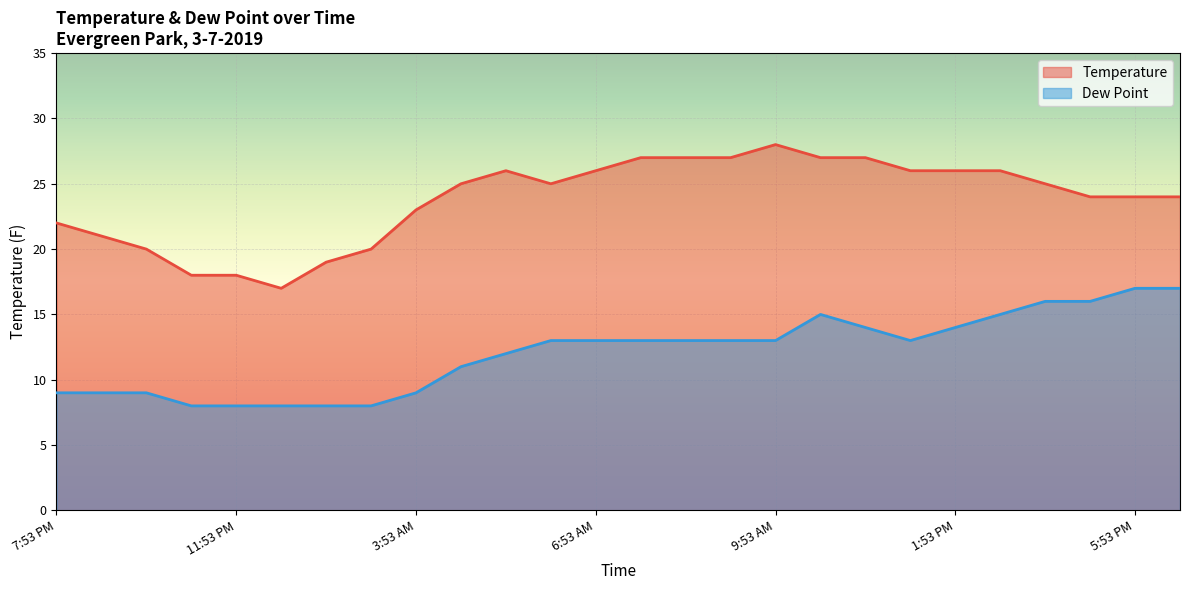

Rank the categories by Dew Point value from highest to lowest.

5:53 PM, 6:53 PM, 3:53 PM, 4:53 PM, 10:53 AM, 2:53 PM, 11:53 AM, 1:53 PM, 6:17 AM, 6:53 AM, 7:25 AM, 7:53 AM, 8:53 AM, 9:53 AM, 12:53 PM, 5:53 AM, 4:53 AM, 7:53 PM, 8:53 PM, 9:53 PM, 3:53 AM, 10:53 PM, 11:53 PM, 12:53 AM, 1:53 AM, 2:53 AM